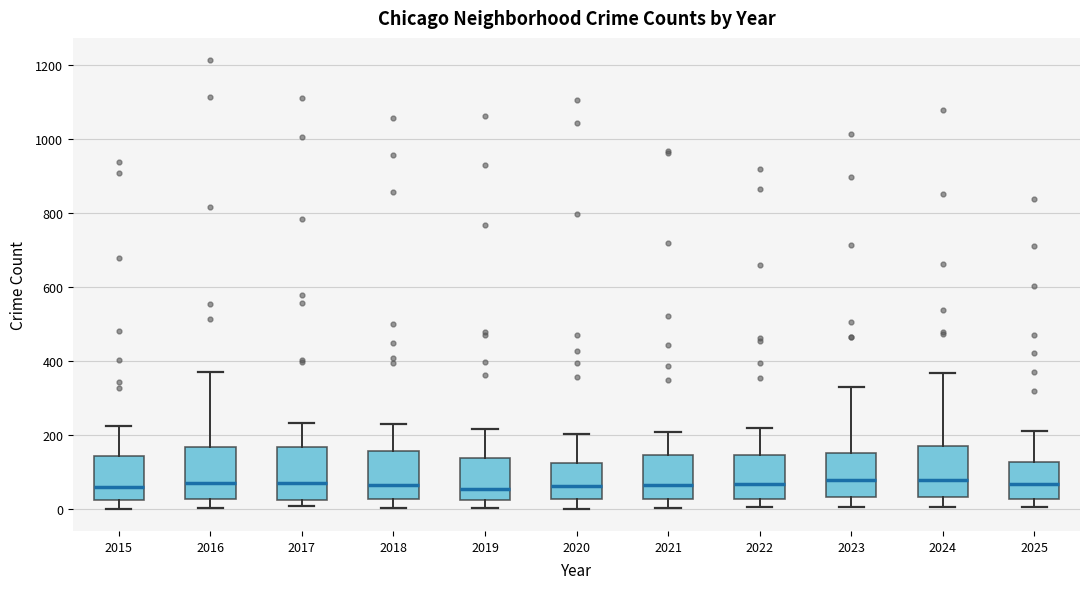

Reading left to right, read every box against the y-axis: the position of its median line, the range the box covers, and the ends of its whiskers. The values are not printed on the chart, so give them approximately, as read against the axis.

2015: median 60, box 20 to 140, whiskers 0 to 220
2016: median 80, box 20 to 160, whiskers 0 to 380
2017: median 80, box 20 to 160, whiskers 0 to 240
2018: median 60, box 20 to 160, whiskers 0 to 240
2019: median 60, box 20 to 140, whiskers 0 to 220
2020: median 60, box 20 to 120, whiskers 0 to 200
2021: median 60, box 20 to 140, whiskers 0 to 200
2022: median 60, box 20 to 140, whiskers 0 to 220
2023: median 80, box 40 to 160, whiskers 0 to 340
2024: median 80, box 40 to 180, whiskers 0 to 360
2025: median 60, box 20 to 120, whiskers 0 to 220